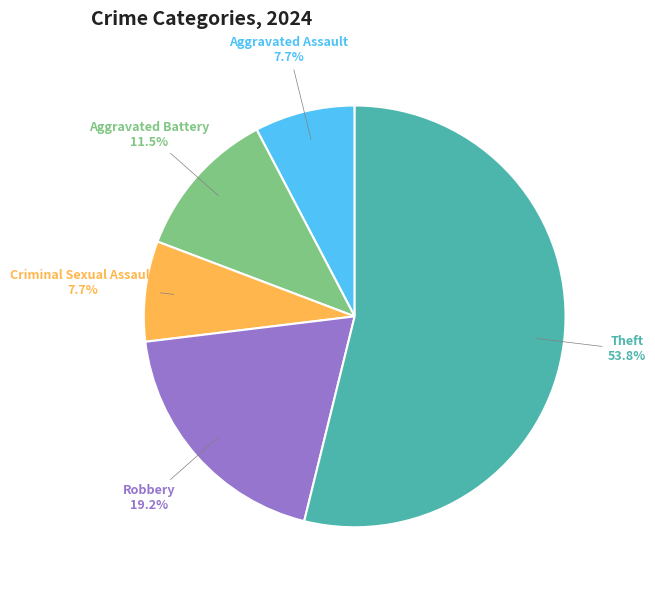

Is there a majority slice in this chart?

Yes